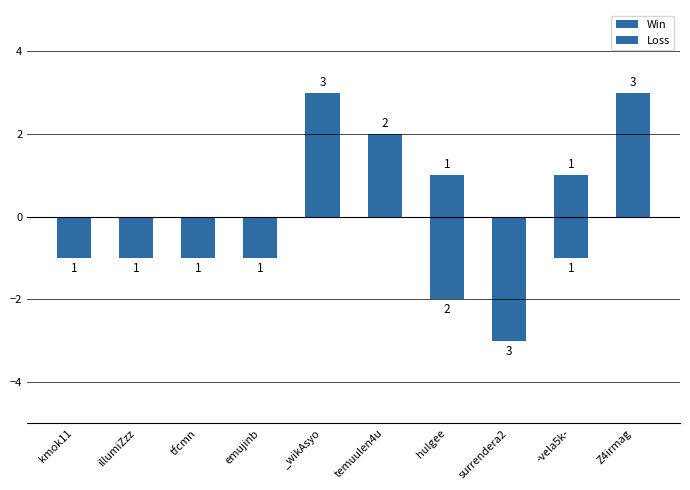

How many values in the Loss series exceed -1?

3